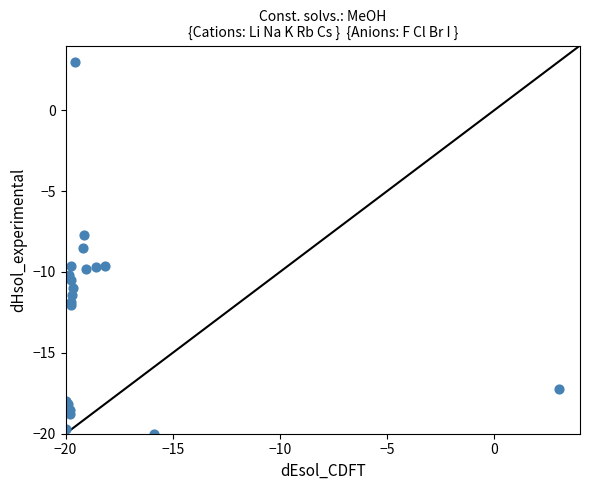

What Y value in the scatter plot is closest to -8?

-7.7